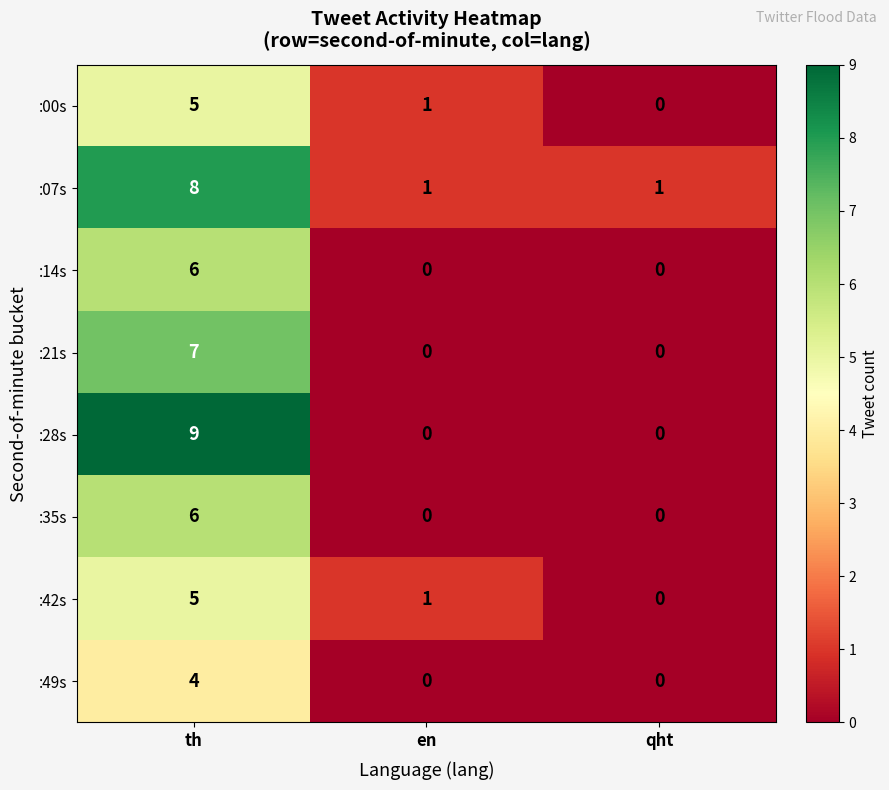

At which category is the sum across all series the highest?

th